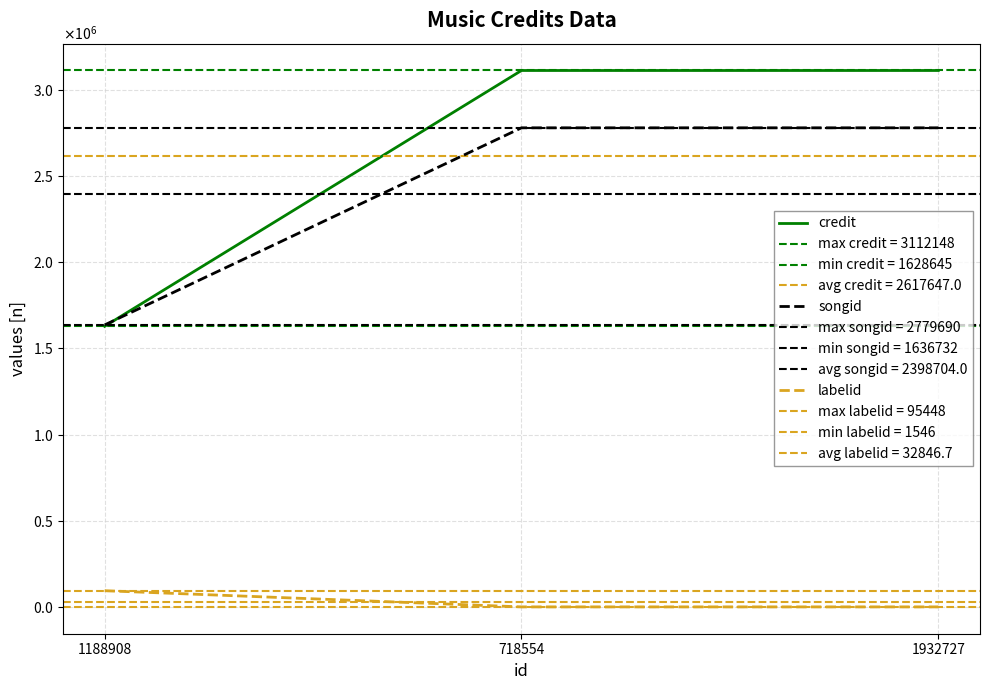

How many lines are shown in the chart?

3